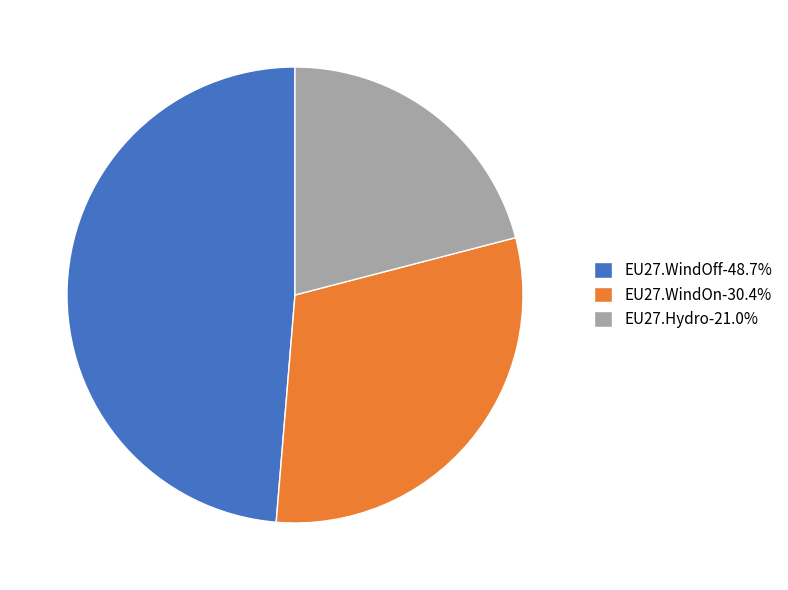

Is the sum of EU27.WindOff and EU27.Hydro greater than half?

Yes